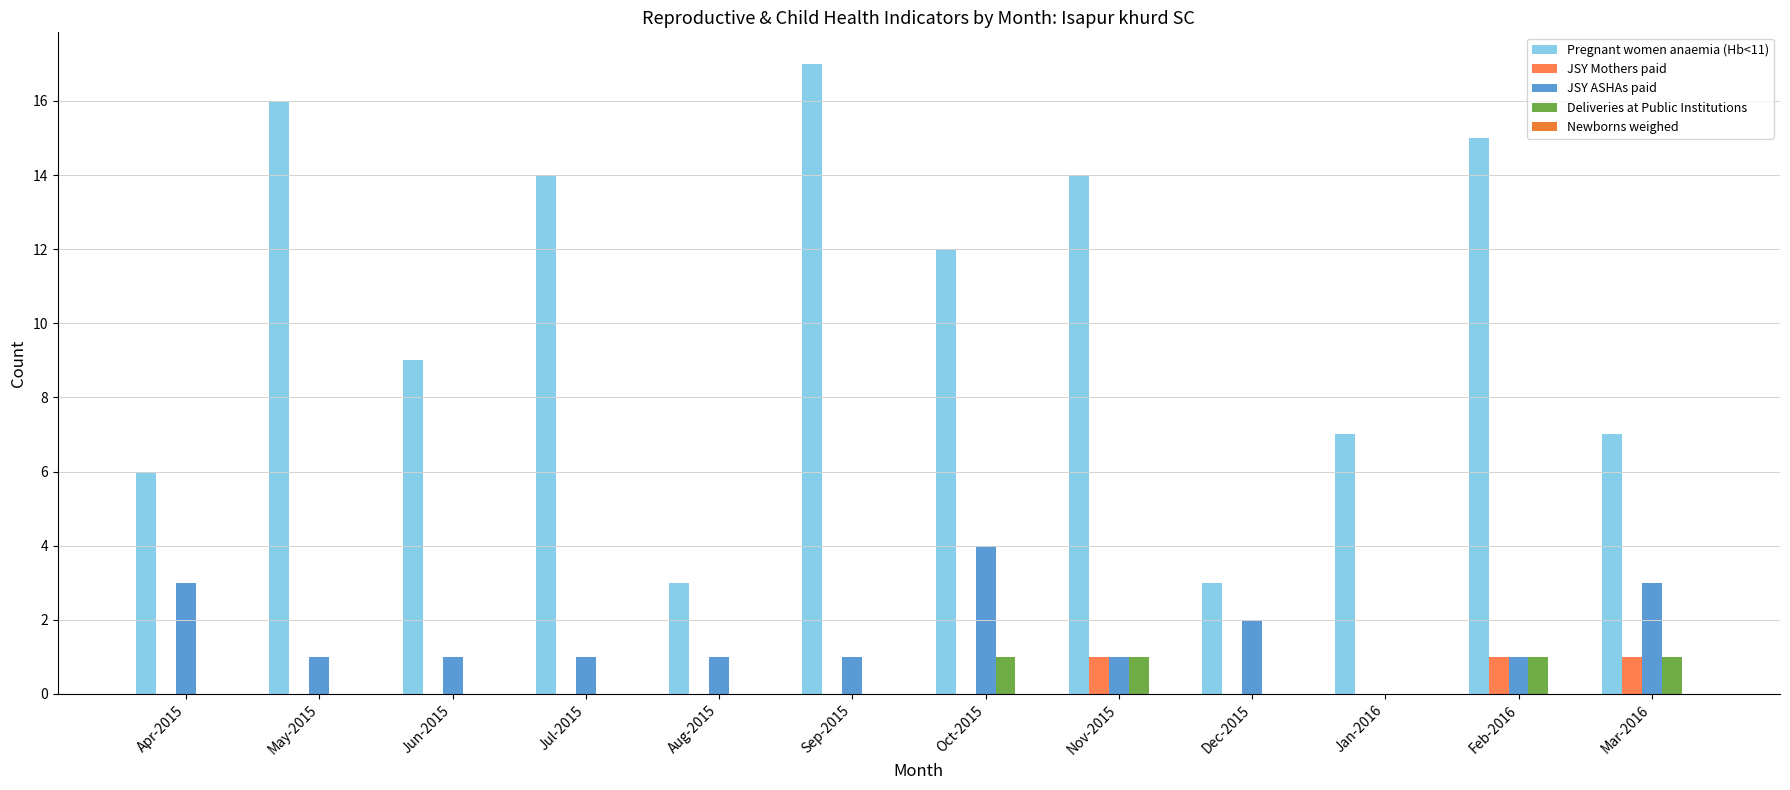

Which series has the largest total across all categories?

Pregnant women anaemia (Hb<11)